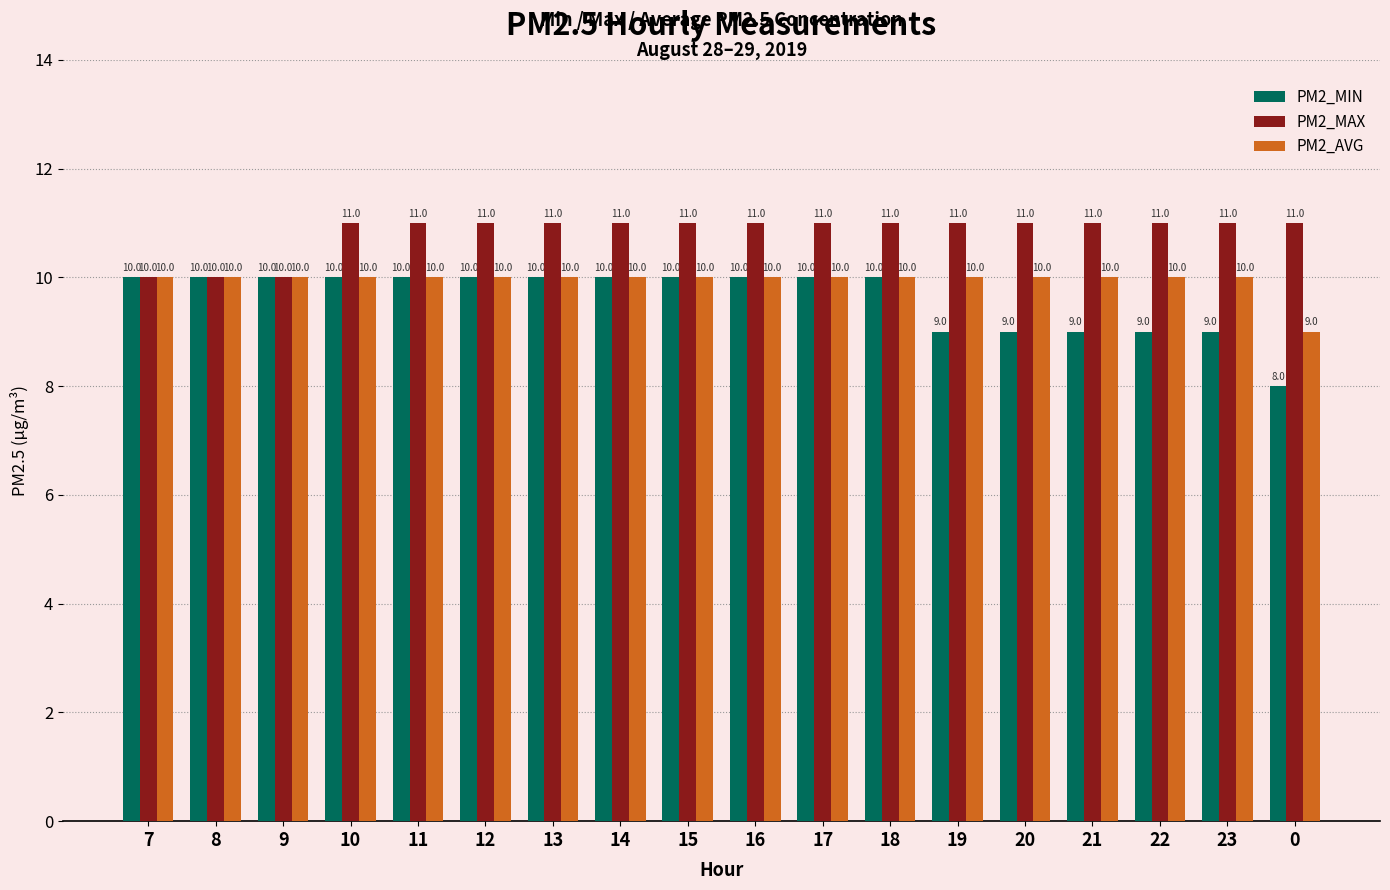

Which series has the largest range (max minus min)?

PM2_MIN